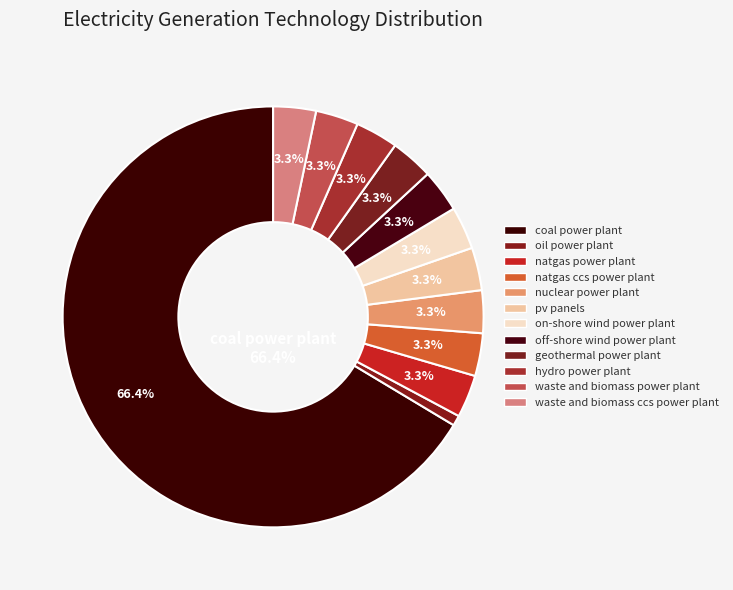

Count the number of slices in the pie.

12